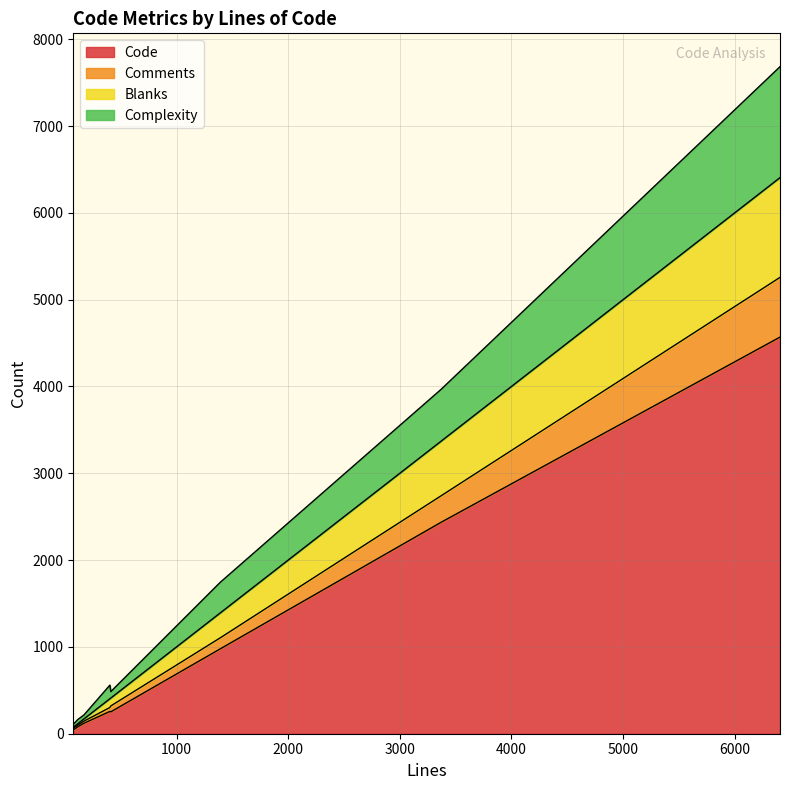

What is the minimum value shown in the chart?

11